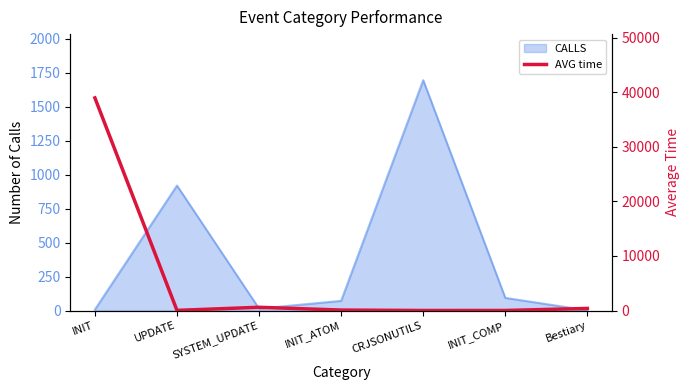

Is it true that CALLS equals 71 at INIT_ATOM?

True